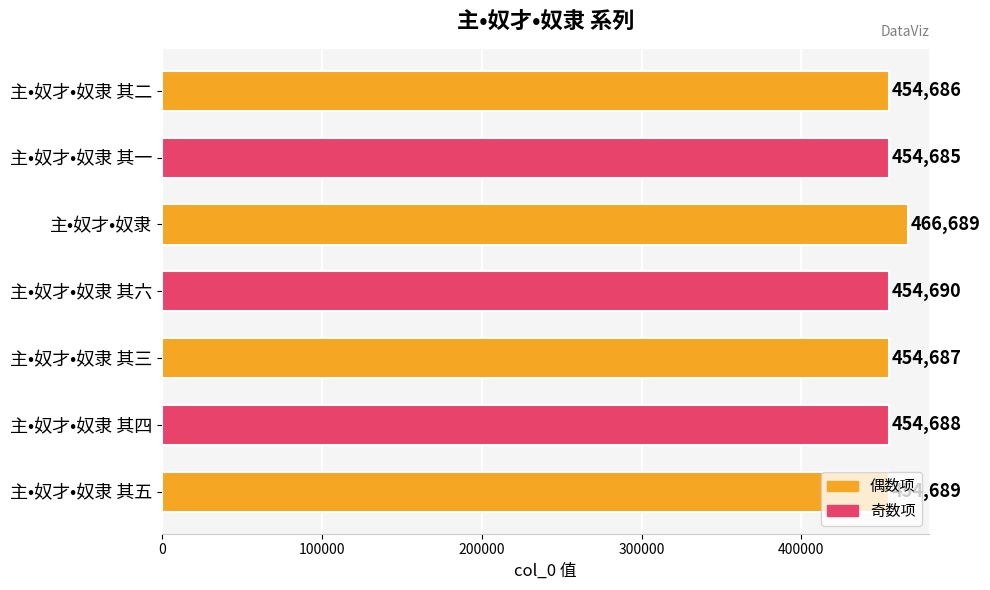

What is the difference between the second highest and minimum values?

5